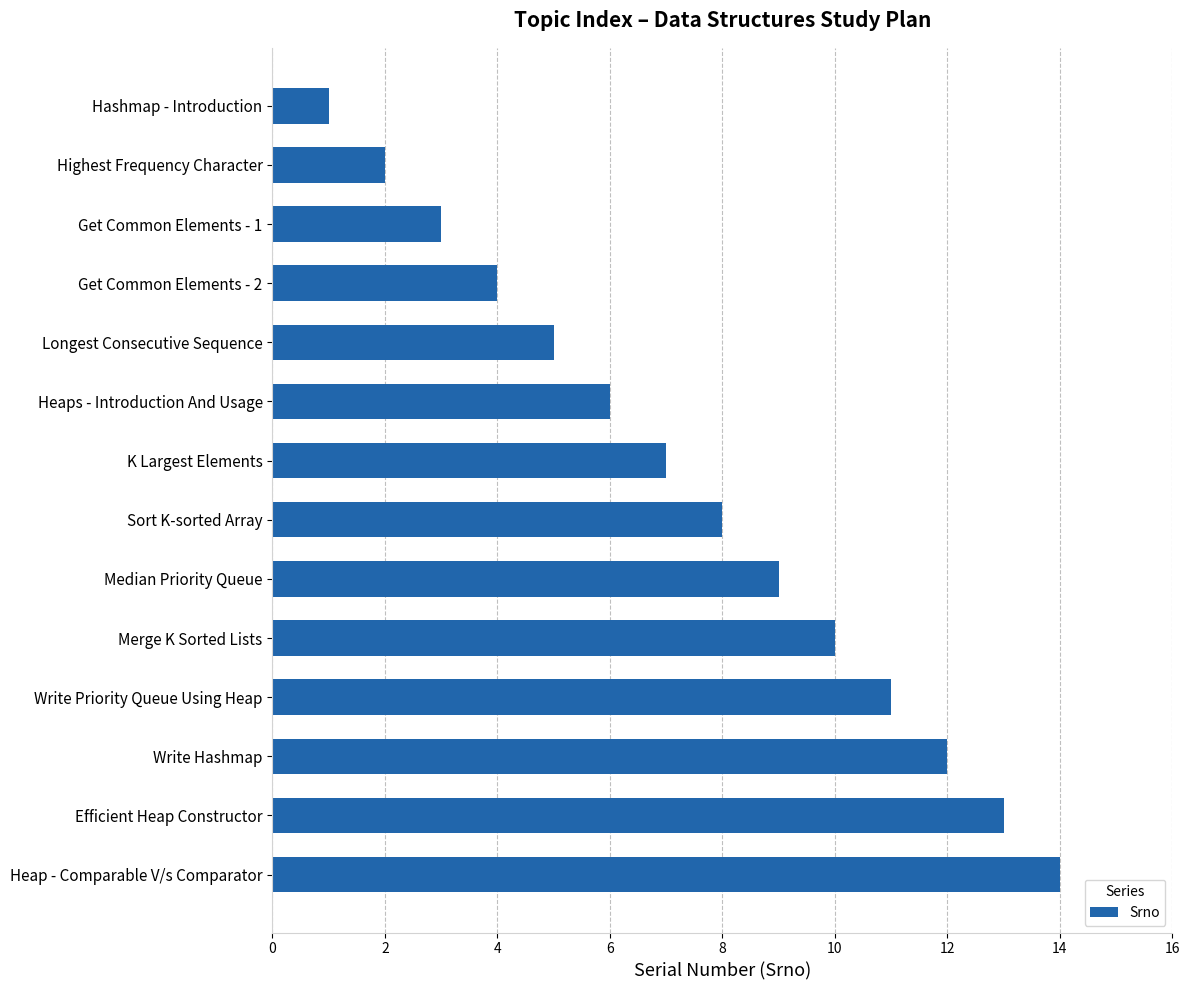

Which category has the highest value across all series?

Heap - Comparable V/s Comparator